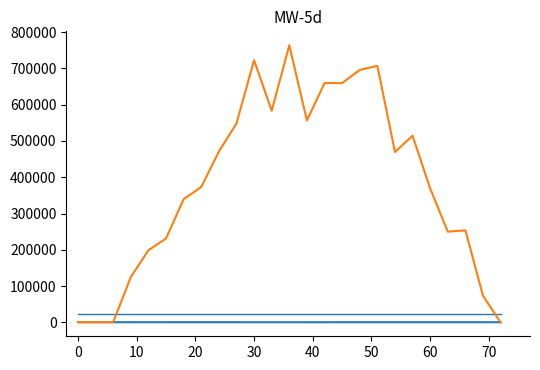

Does the chart have visible grid lines?

No